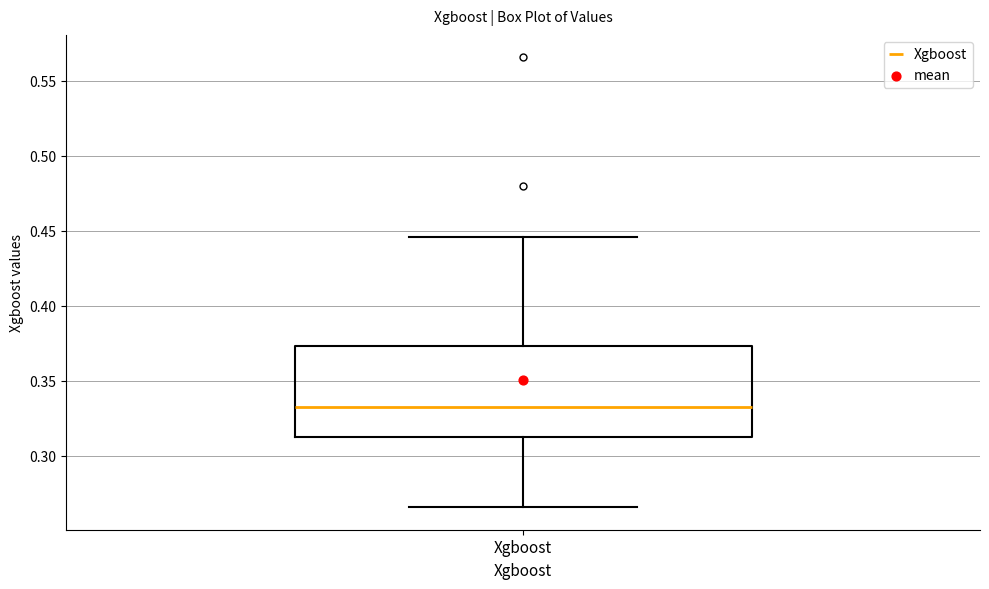

Transcribe this box plot: give where the median line is, the range the box spans, and where the two whiskers end, as read against the y-axis. The values are not printed on the chart, so give them approximately, as read against the axis.

median 0.335, box 0.315 to 0.375, whiskers 0.265 to 0.445